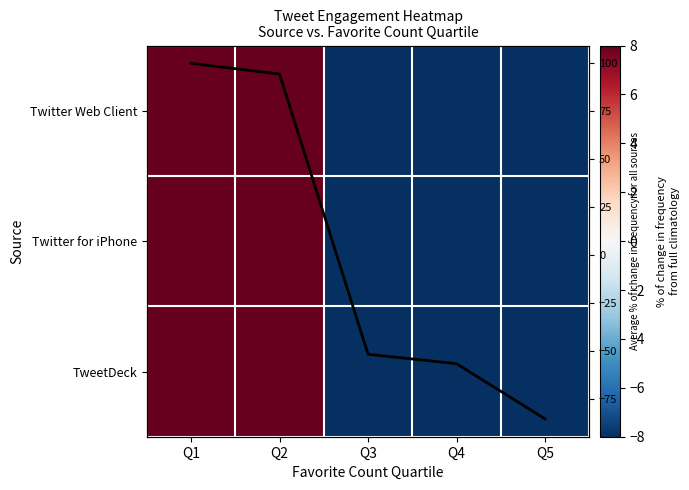

How many series are shown in this chart?

3